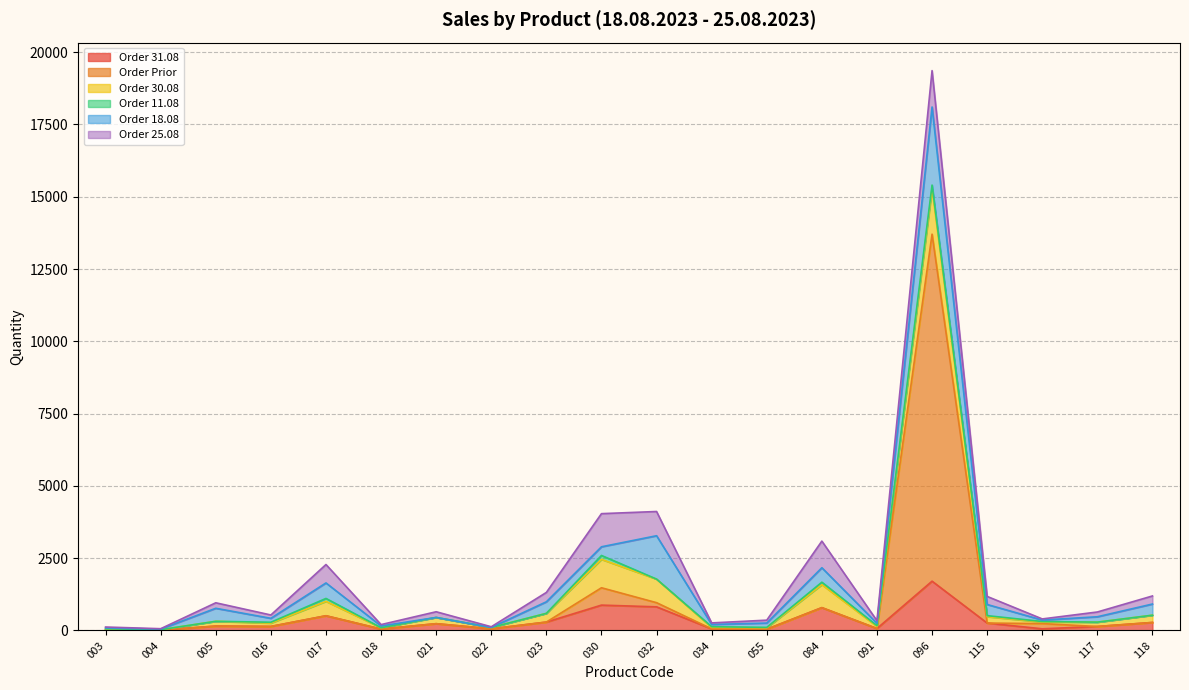

How many lines are shown in the chart?

6